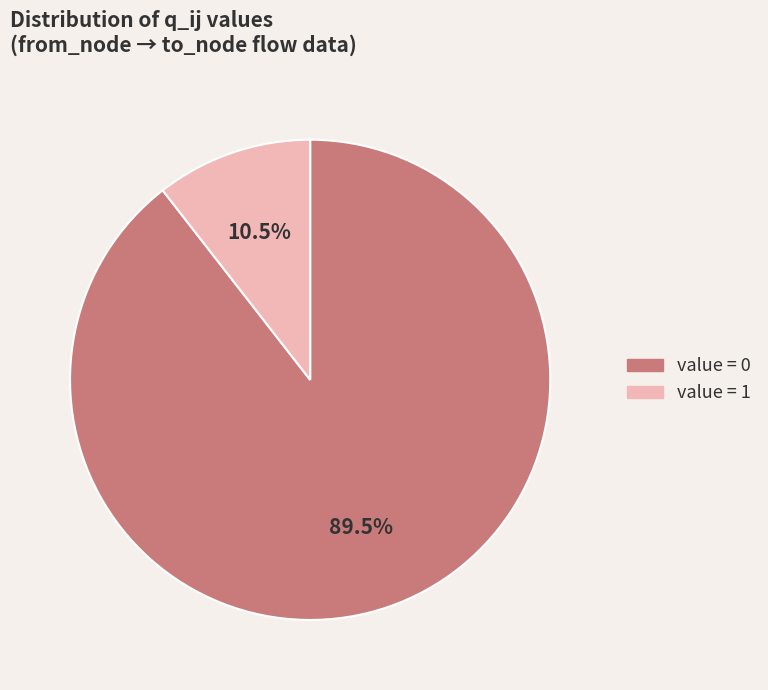

Between value = 0 and value = 1, which is larger?

value = 0